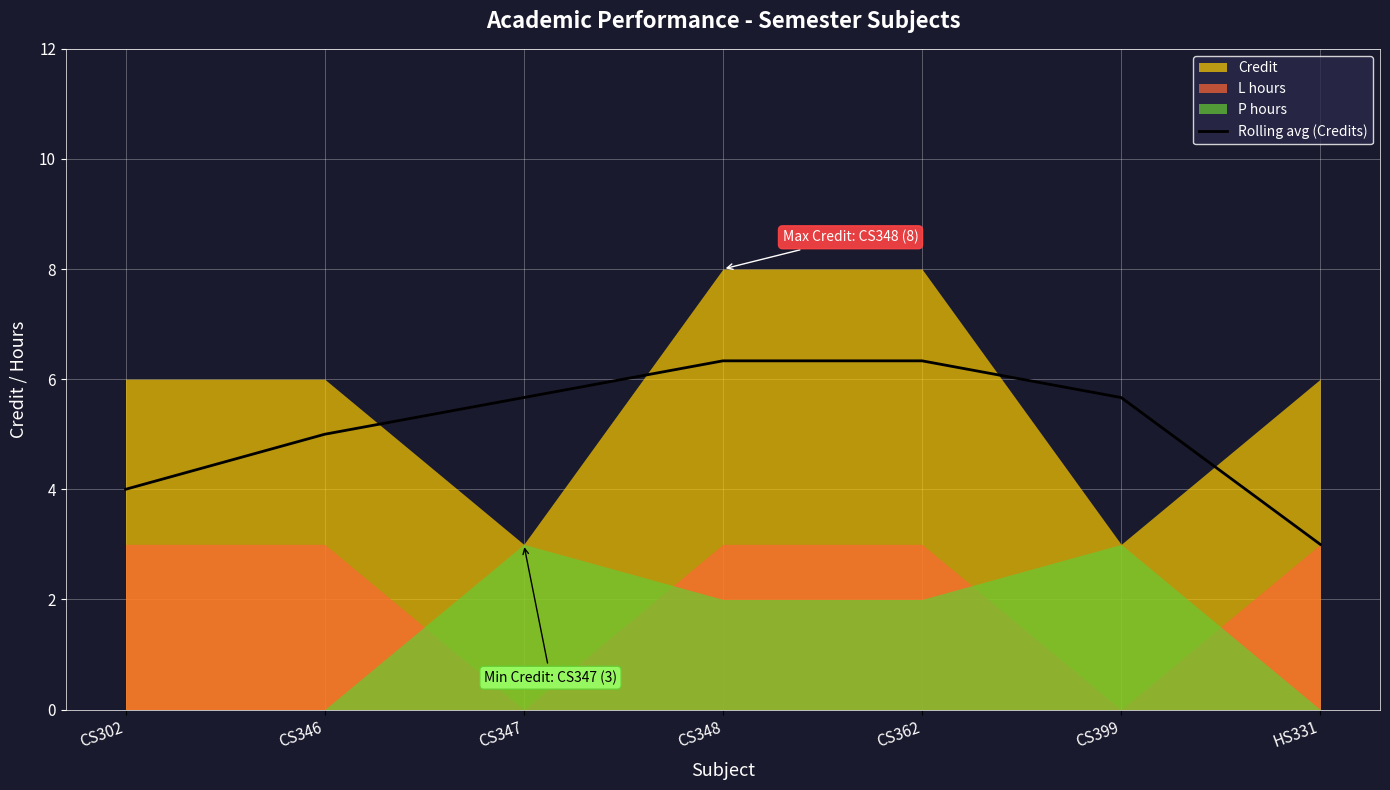

At which label does the data first exceed 5?

CS347